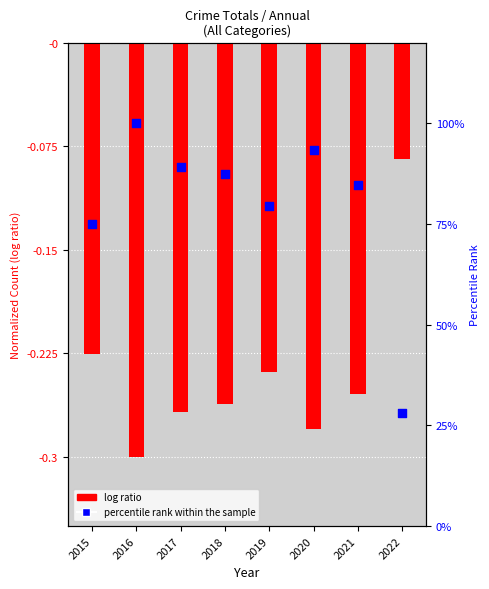

Which series has the largest Y range (max minus min)?

percentile rank within the sample